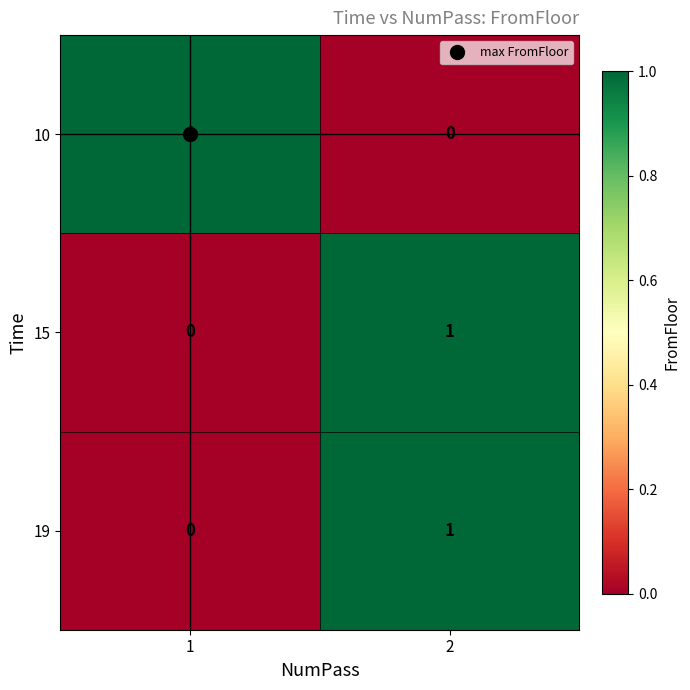

True or false: 19 has a value of 0 at 2.

False